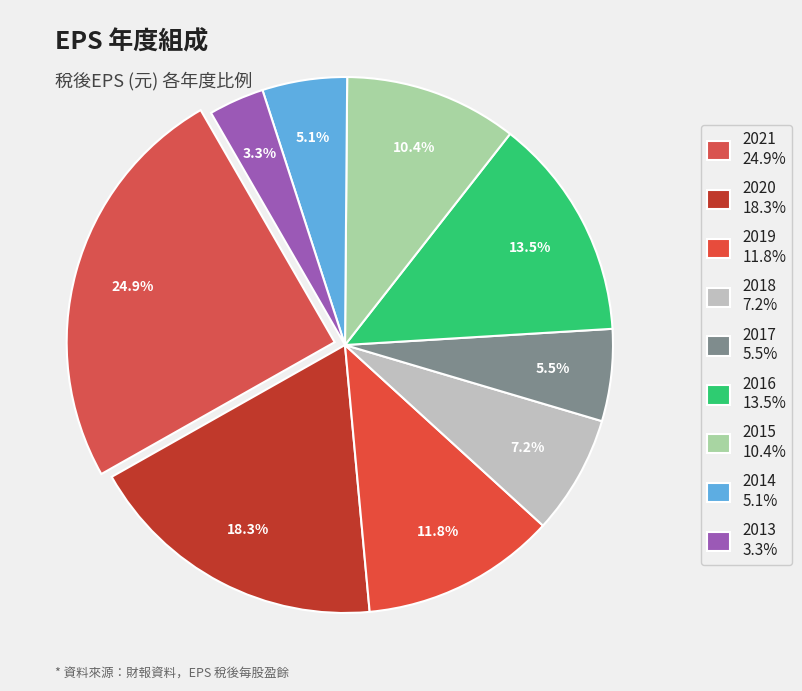

To the nearest percent, what percentage of the pie is 2014?

5%